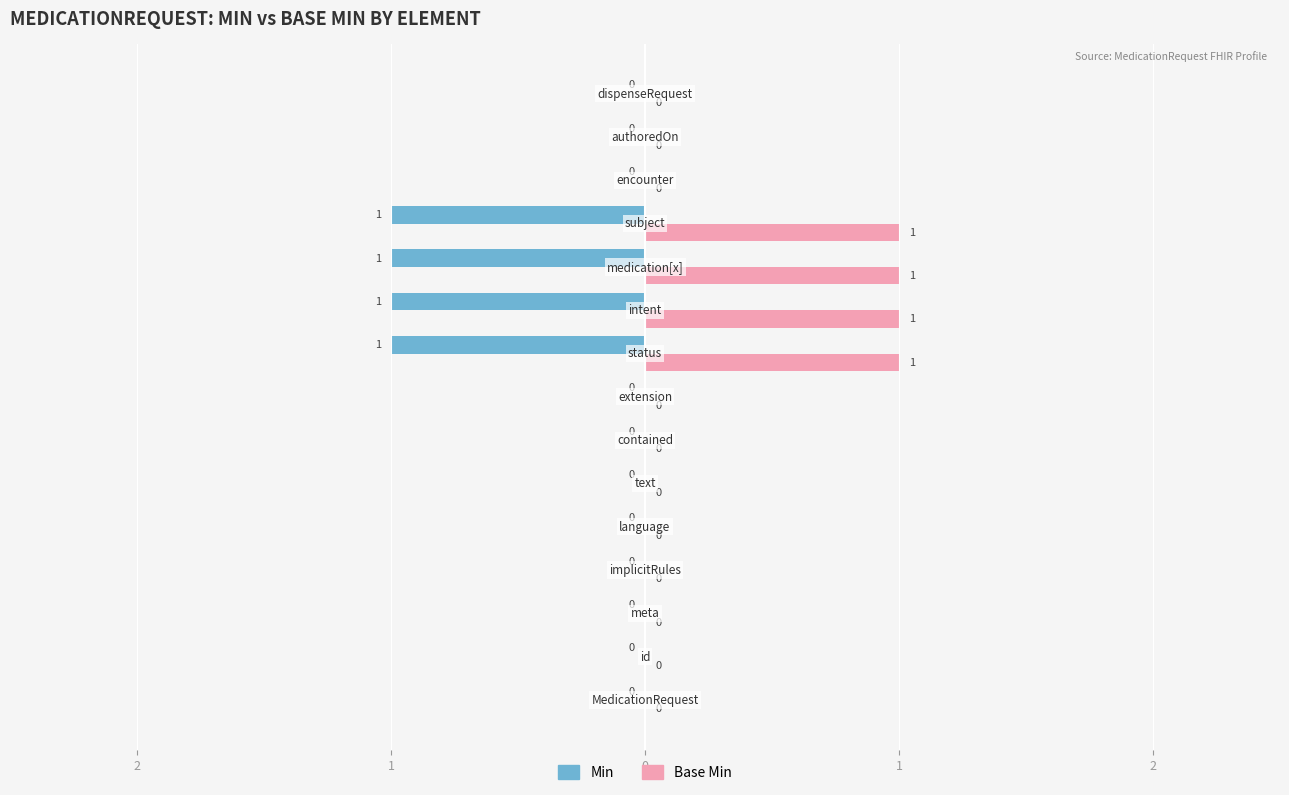

What is the difference between the maximum and minimum values in the Base Min series?

1